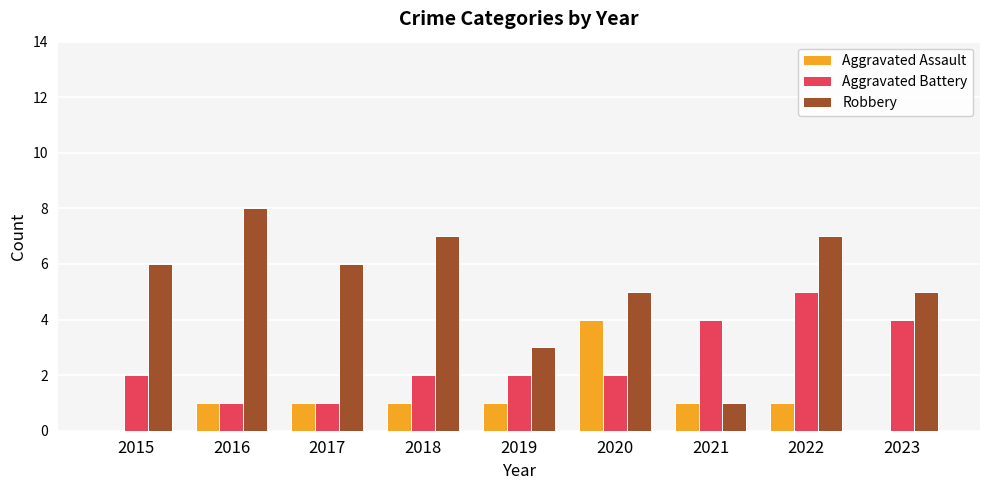

What is the total value across all series at 2017?

8